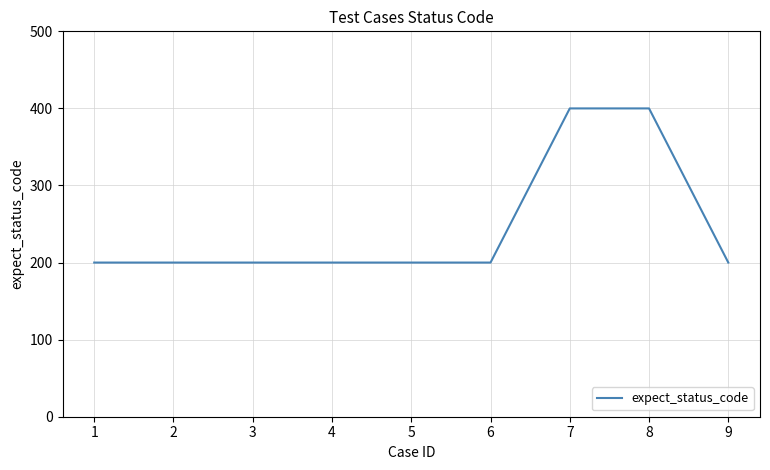

What is the difference between the maximum and second lowest values?

200